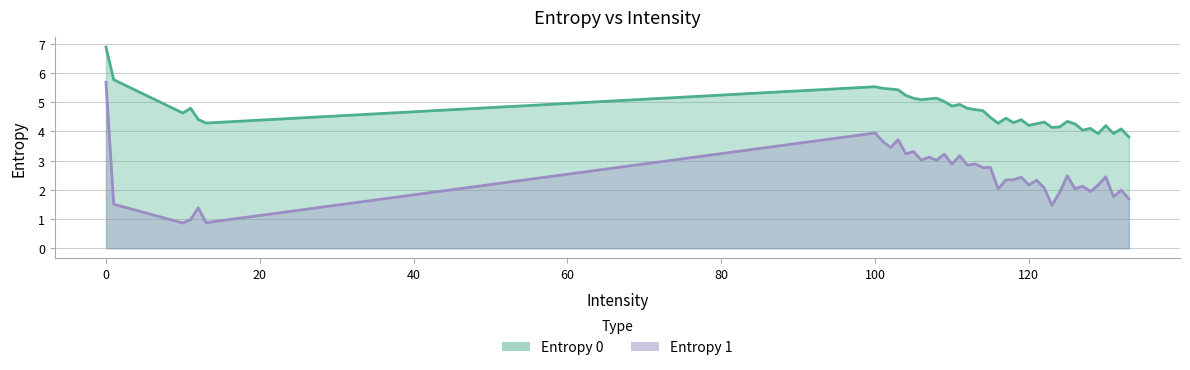

True or false: Entropy 1 and Entropy 0 intersect in this chart.

False